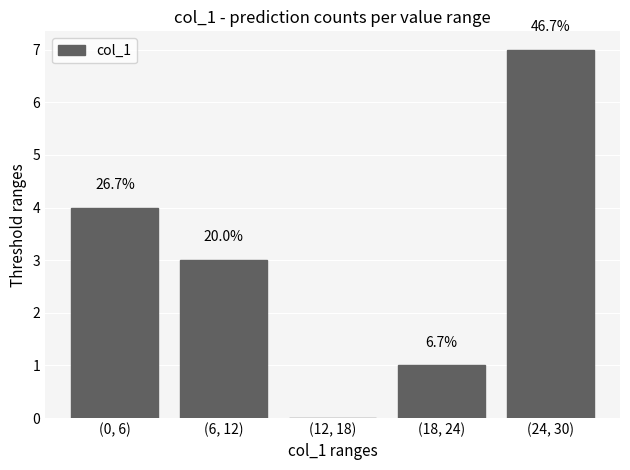

What position from the left is (18, 24)?

4